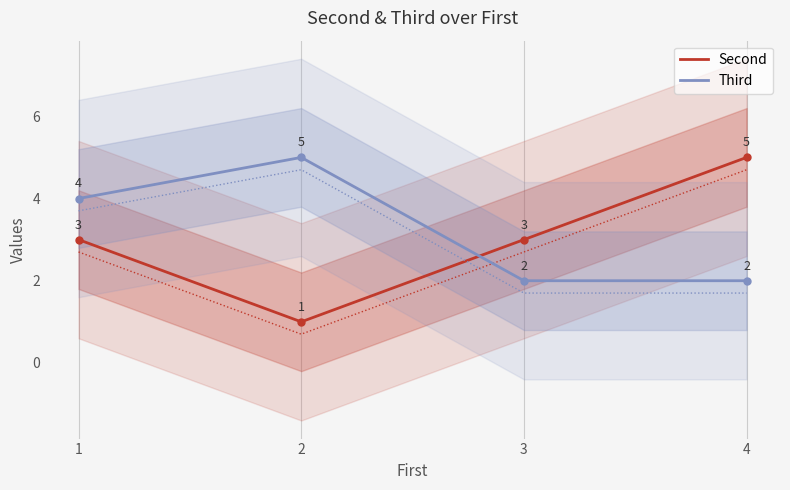

How many data points in Third are less than 4?

2